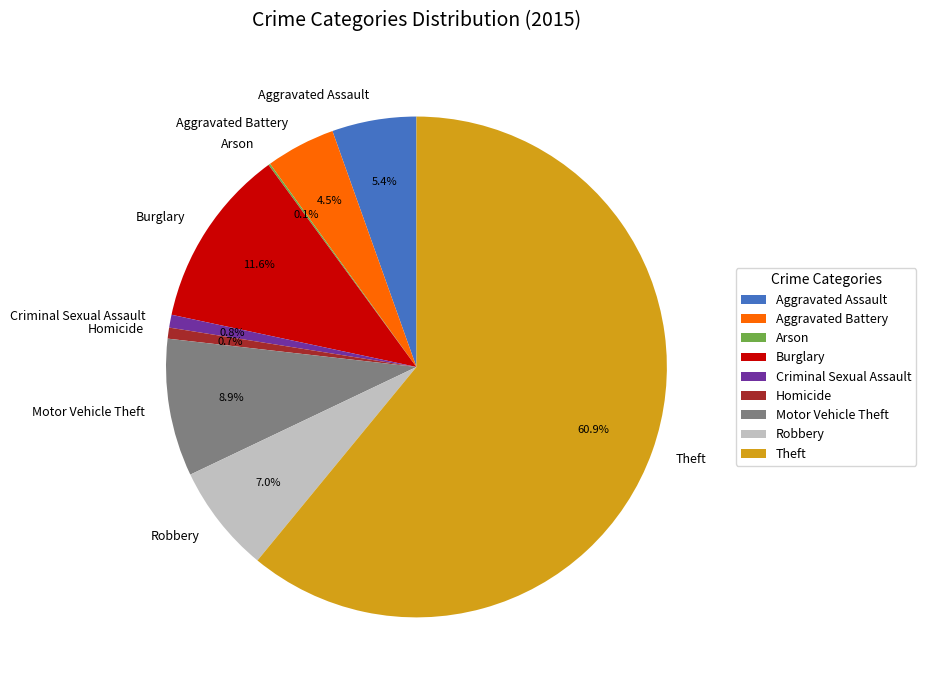

Is it true that Robbery is 7% of the pie?

True